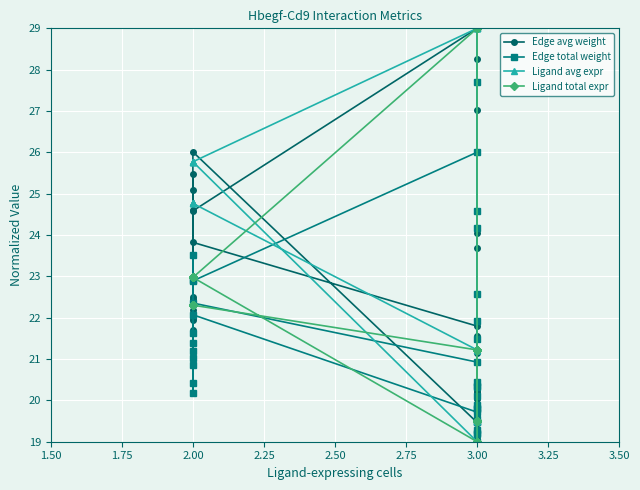

What is the total value across all series at 3.00?

85.2